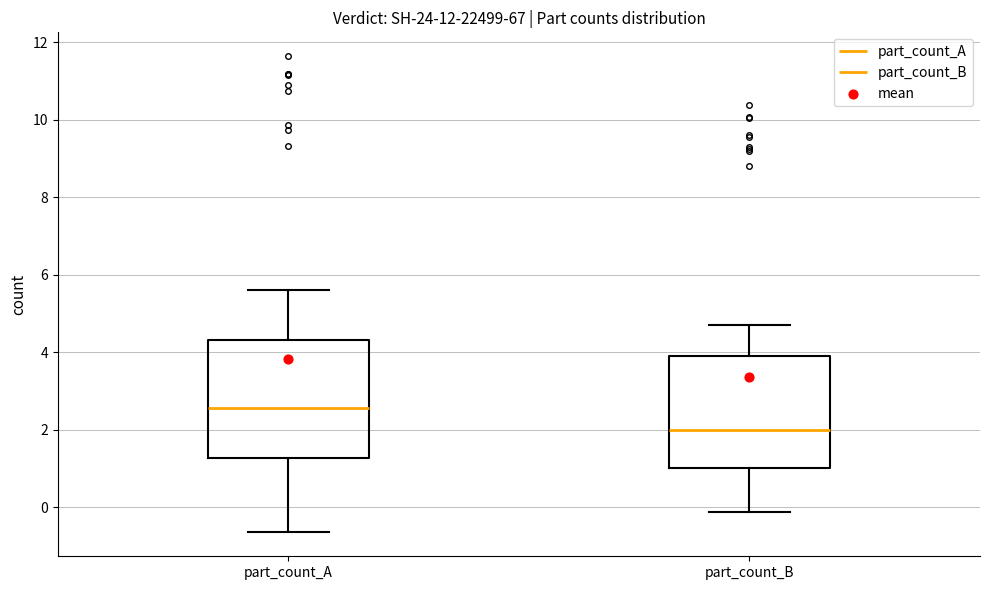

Reading left to right, transcribe this box plot: for each box, give where its median line is, the range the box spans, and where its two whiskers end, as read against the y-axis. The values are not printed on the chart, so give them approximately, as read against the axis.

part_count_A: median 2.6, box 1.2 to 4.4, whiskers -0.6 to 5.6
part_count_B: median 2.0, box 1.0 to 4.0, whiskers -0.2 to 4.6